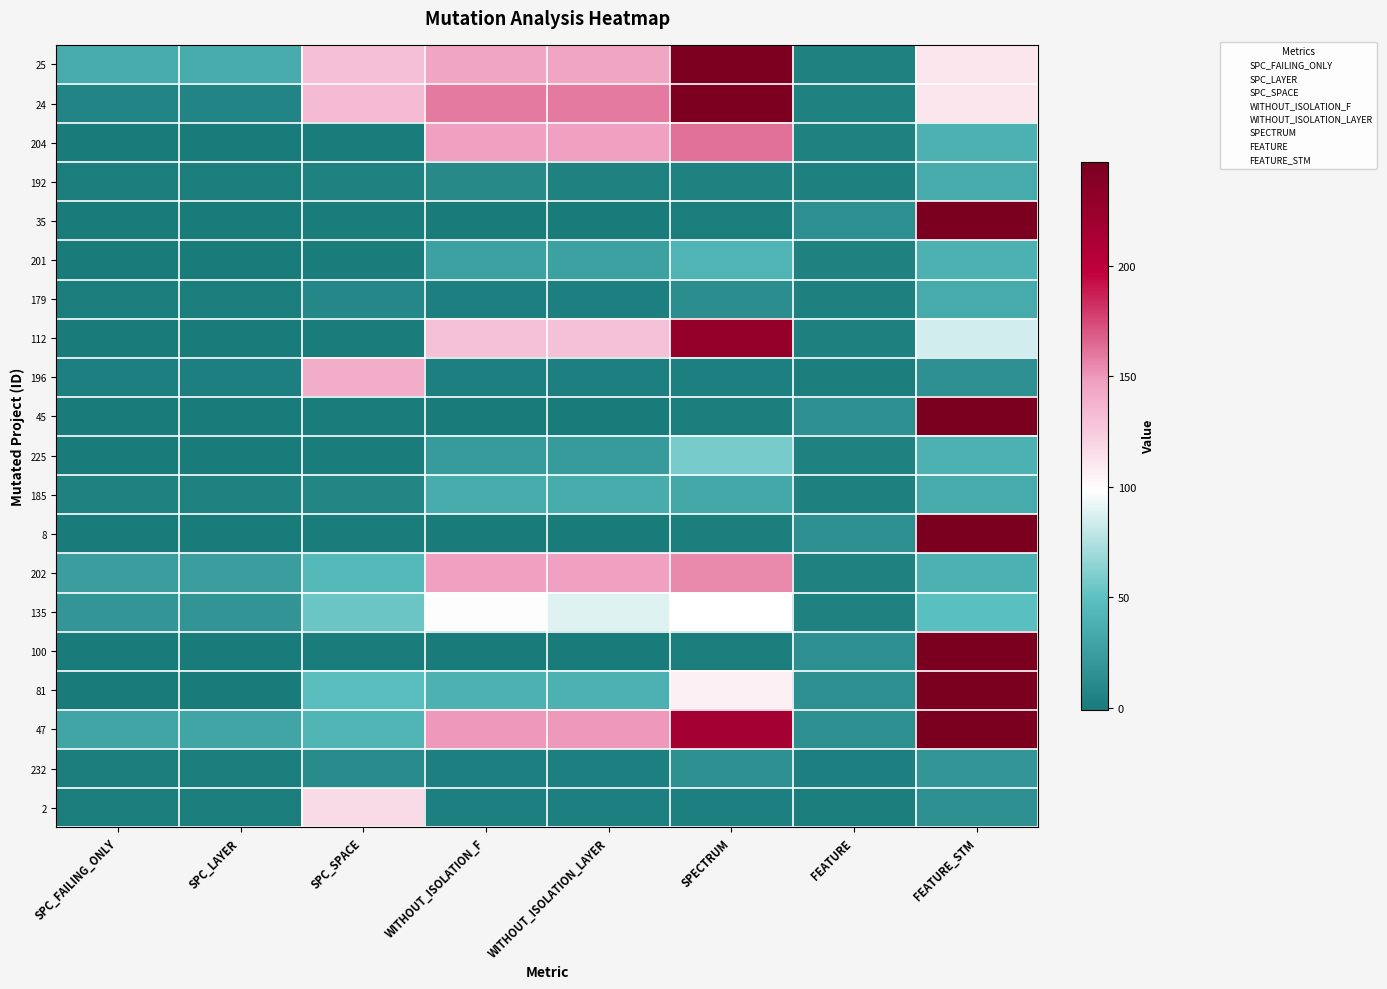

What is the spread (max minus min) of values at SPC_SPACE?

141